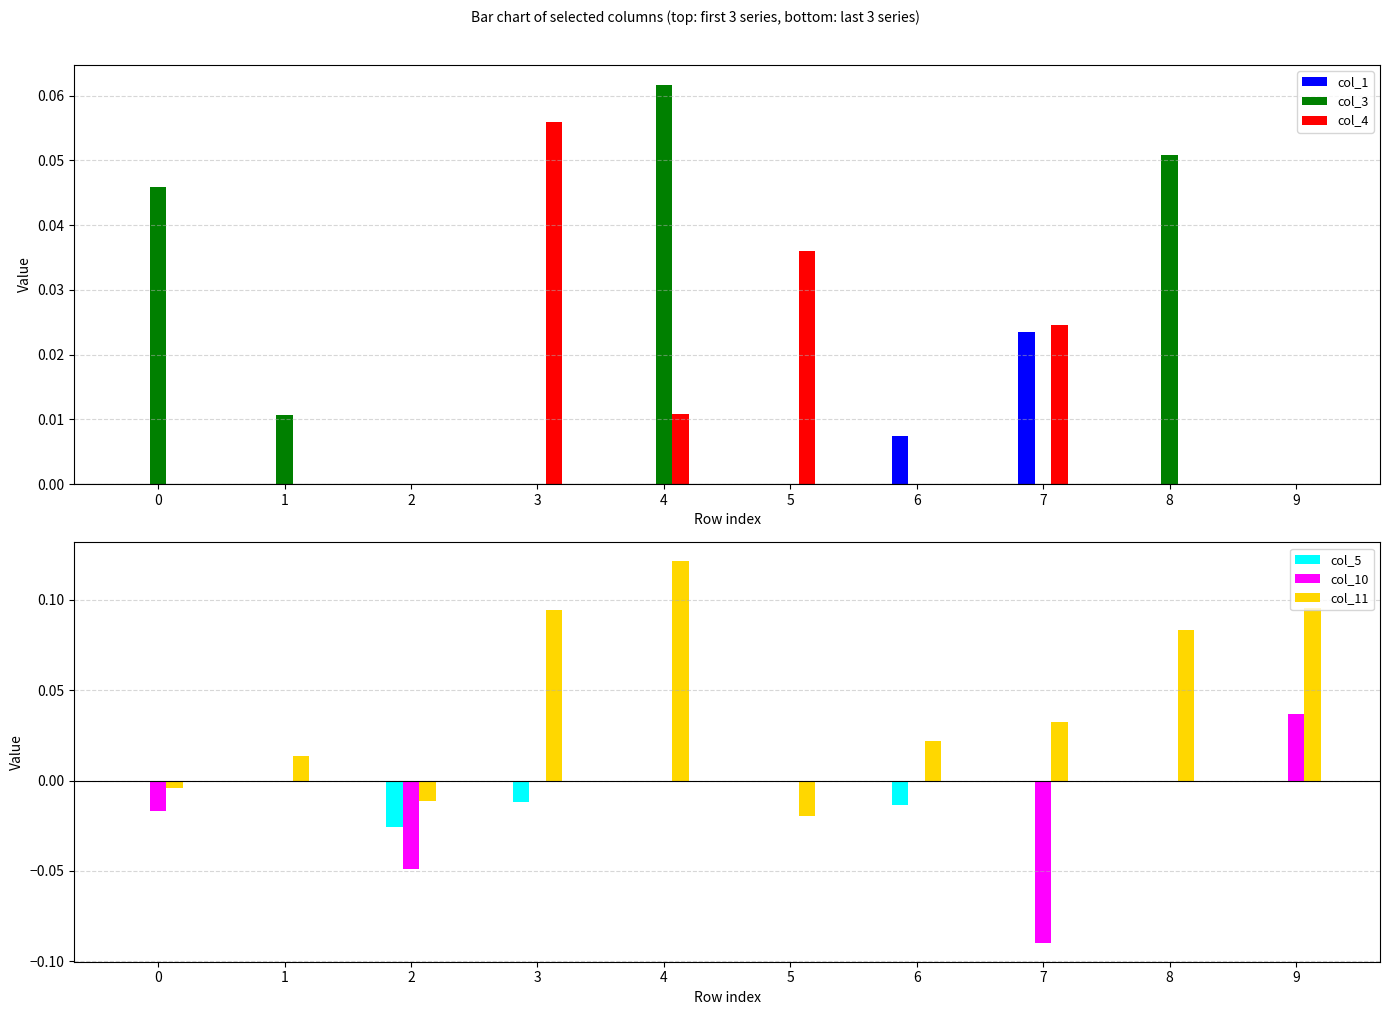

List the labels in order of col_3 value, largest first.

4, 8, 0, 1, 2, 3, 5, 6, 7, 9